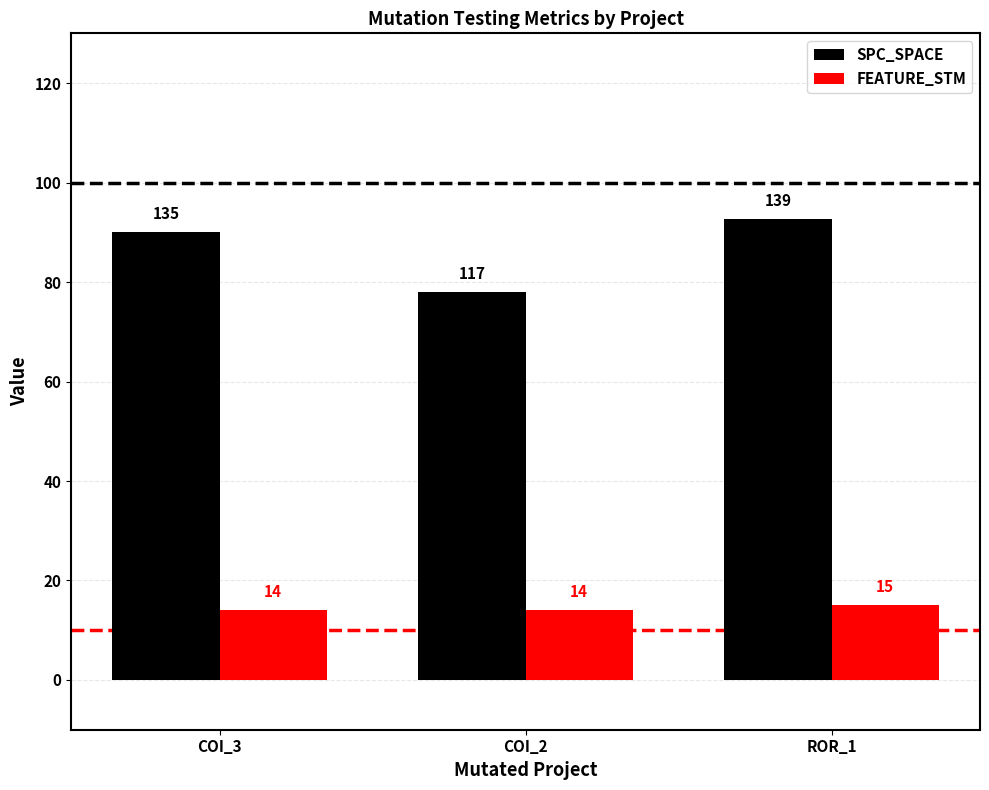

List the series in order of their overall mean, highest first.

SPC_SPACE, FEATURE_STM